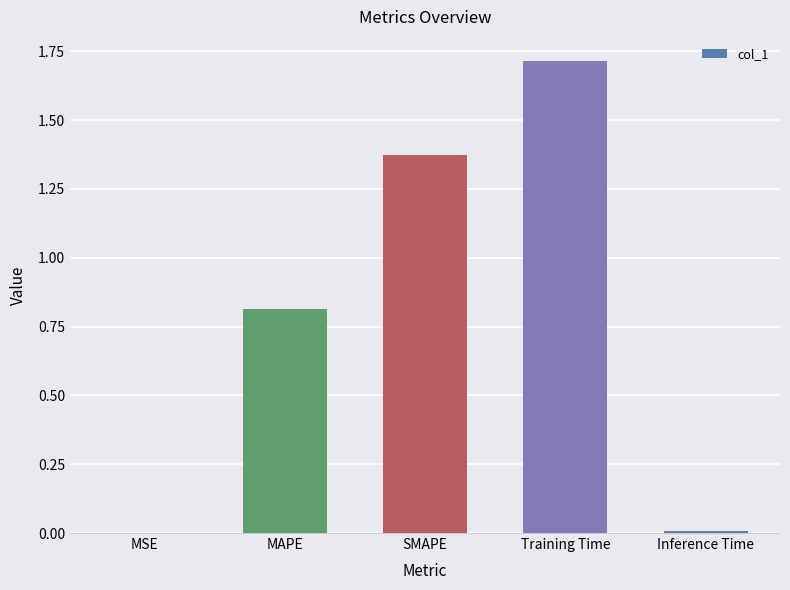

True or false: the data shows 0.0 at MSE.

True